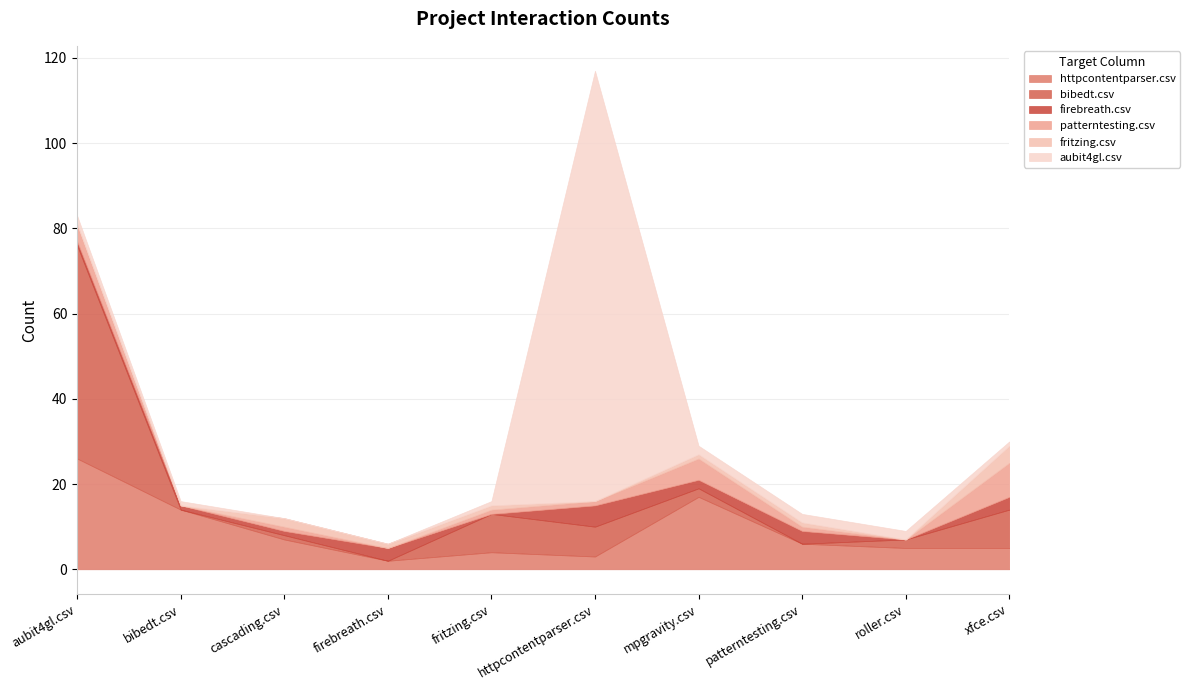

Does the chart have visible grid lines?

Yes